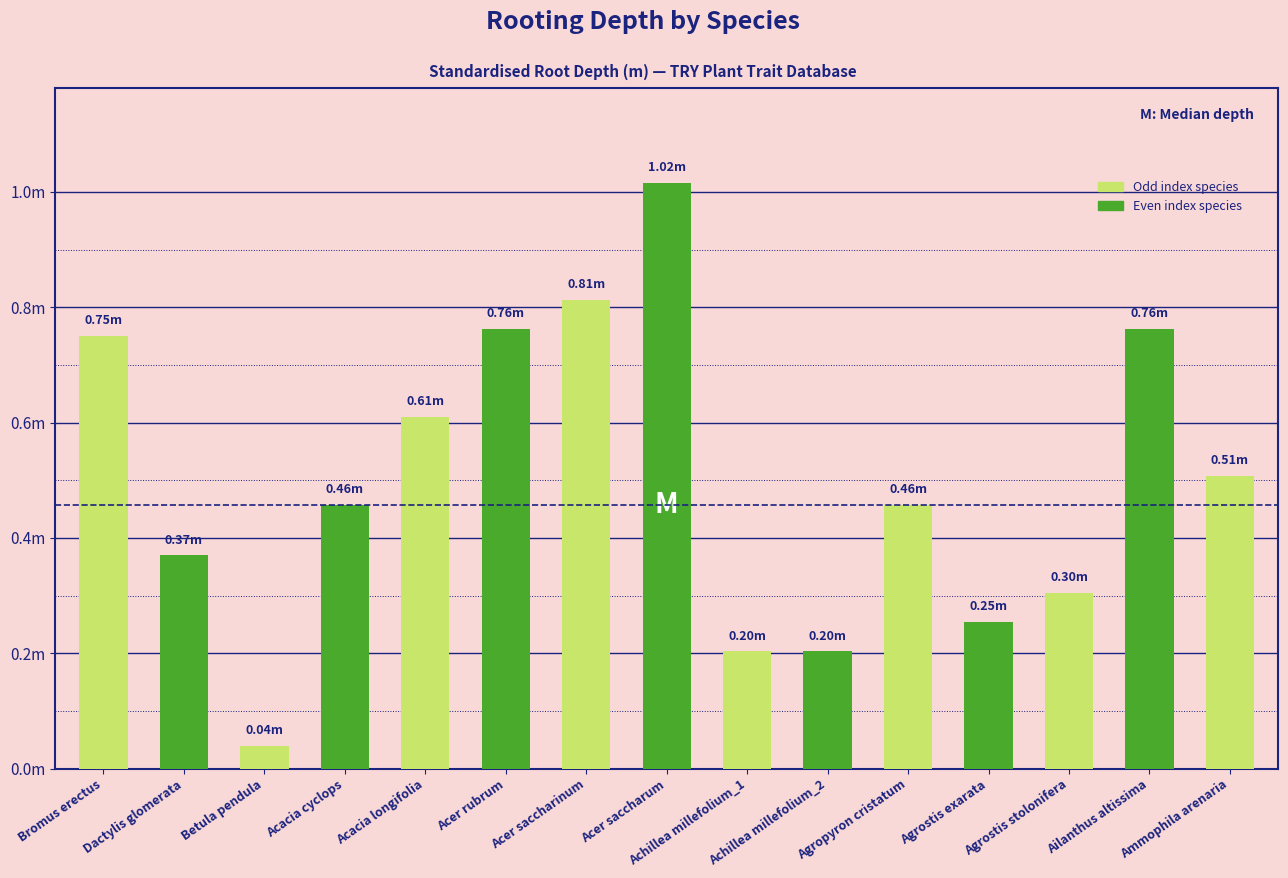

Rank the categories by value from highest to lowest.

Acer saccharum, Acer saccharinum, Acer rubrum, Ailanthus altissima, Bromus erectus, Acacia longifolia, Ammophila arenaria, Acacia cyclops, Agropyron cristatum, Dactylis glomerata, Agrostis stolonifera, Agrostis exarata, Achillea millefolium_1, Achillea millefolium_2, Betula pendula